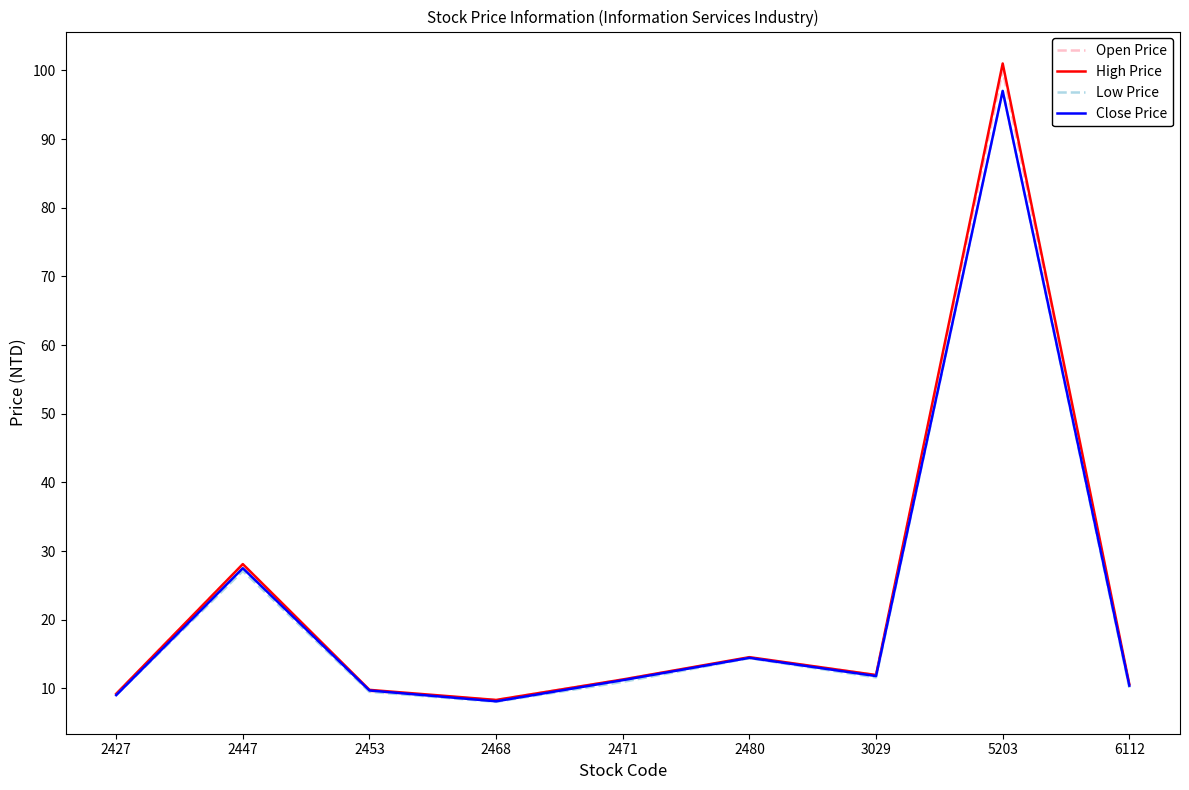

How many lines are shown in the chart?

4